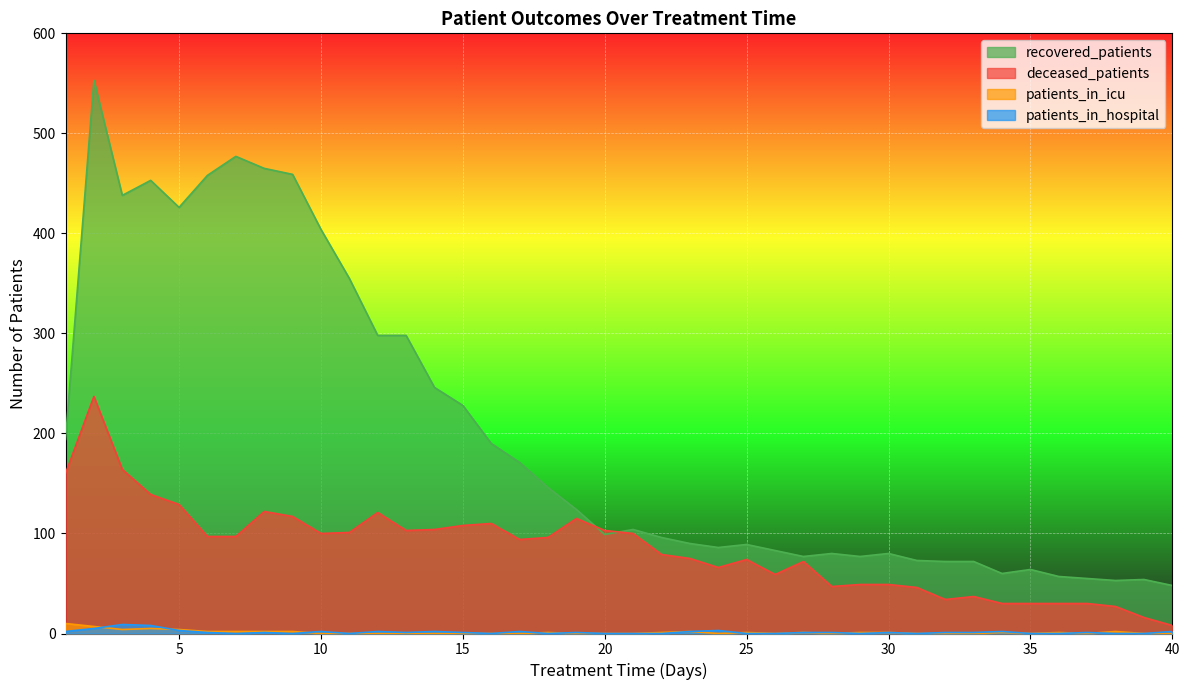

Which series changed the most between 9 and 27?

recovered_patients